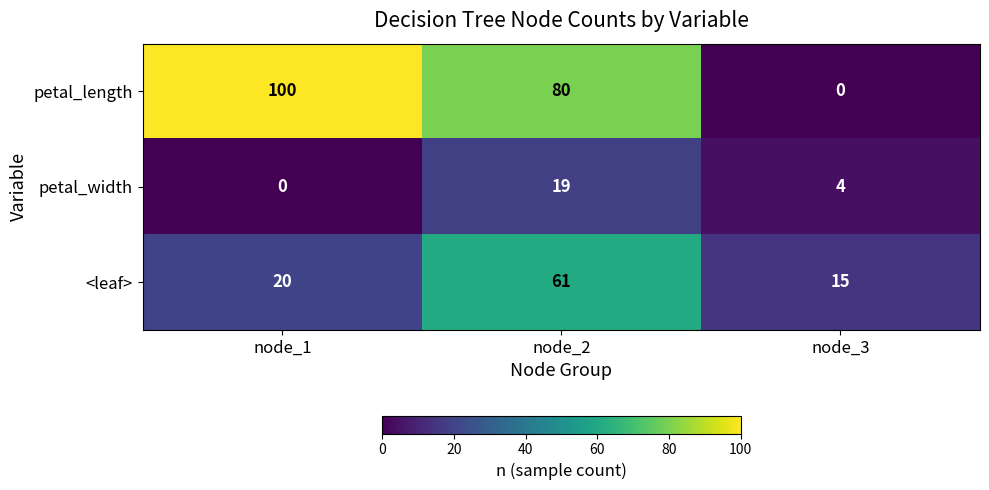

What is the sum of the <leaf> values at node_3 and node_1?

35